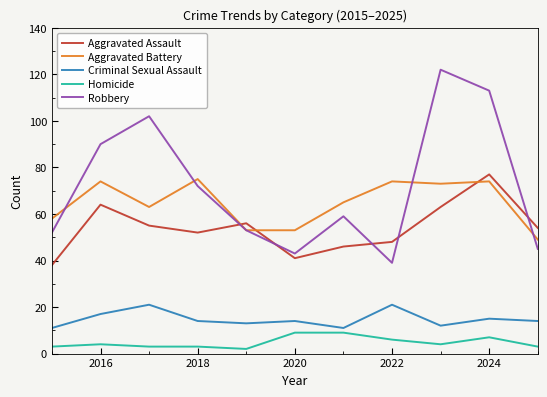

True or false: Homicide and Aggravated Assault intersect in this chart.

False